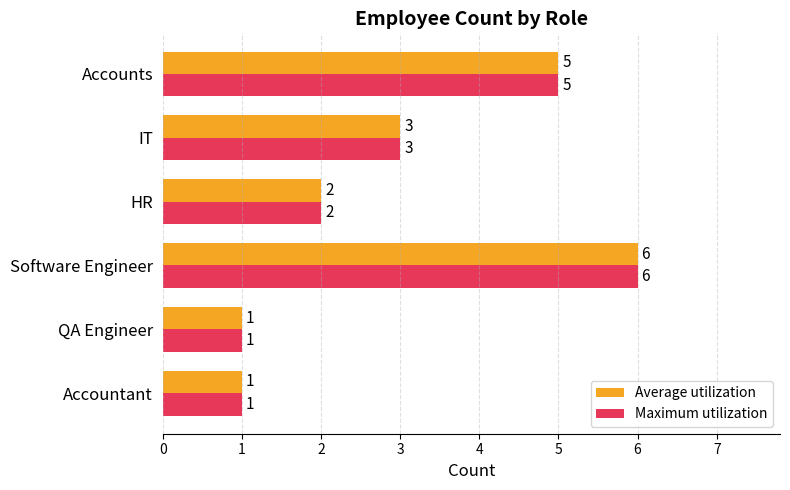

Is it true that Average utilization equals 5 at IT?

False